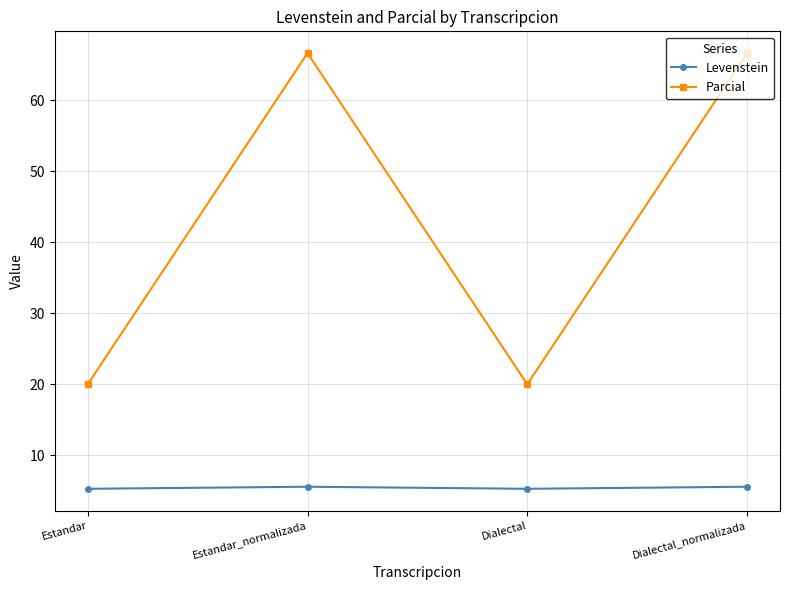

True or false: Parcial has a value of 12.9 at Dialectal.

False